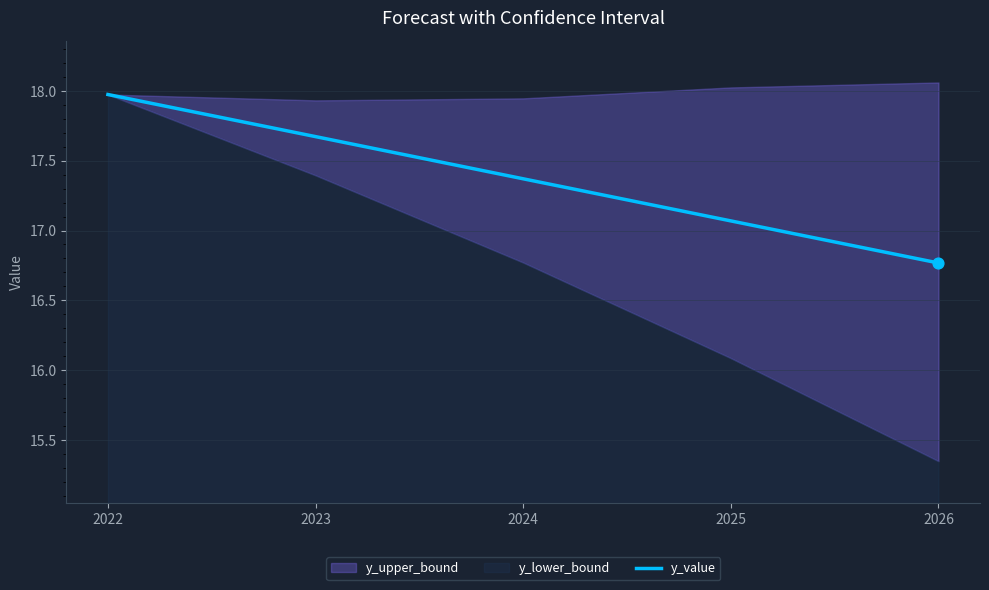

What is the ratio of the value at 2025 to the value at 2024?

1.0